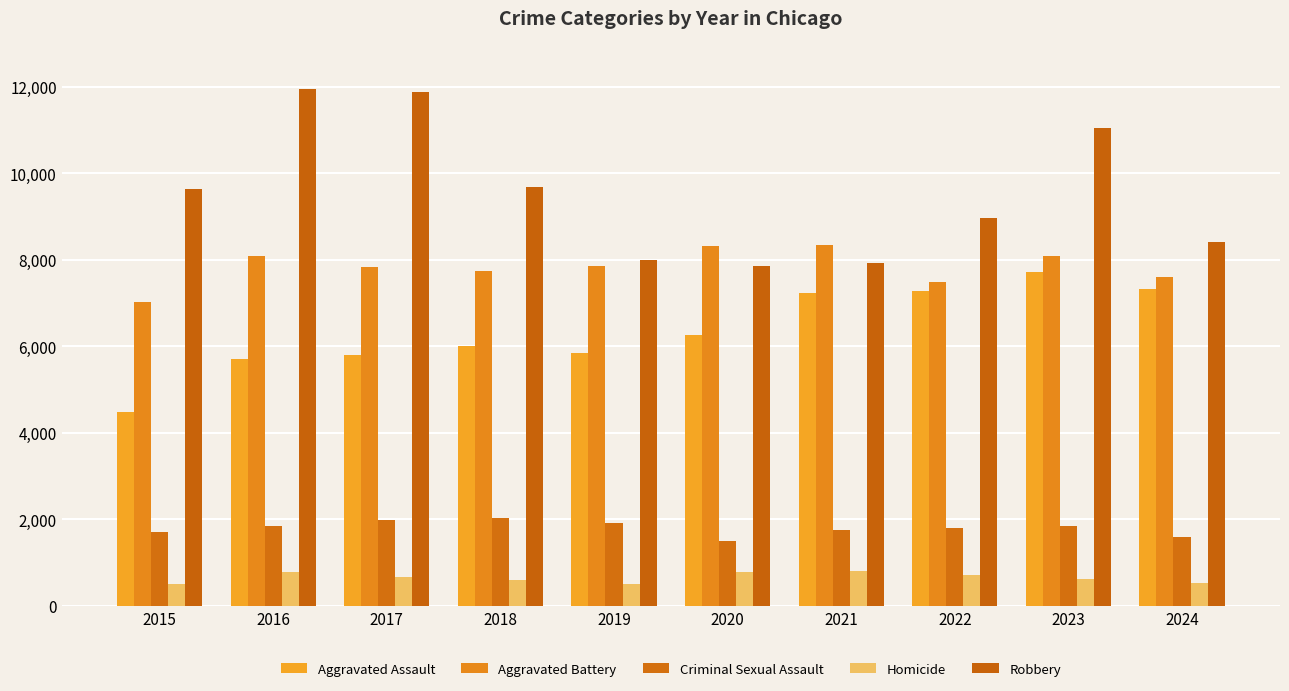

How many data points in Aggravated Battery are less than 7858?

5